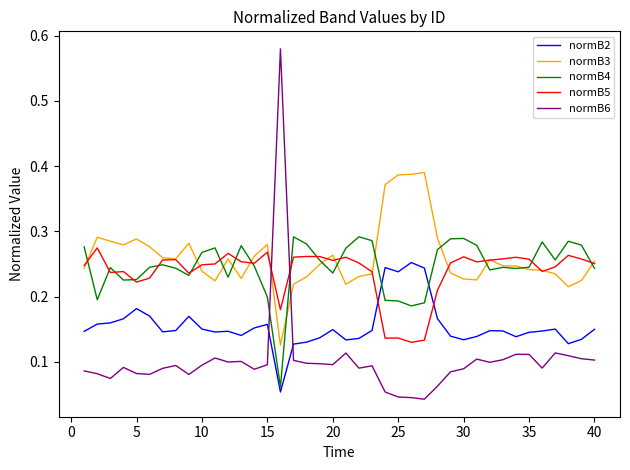

What are all the series names shown in the legend?

normB2, normB3, normB4, normB5, normB6